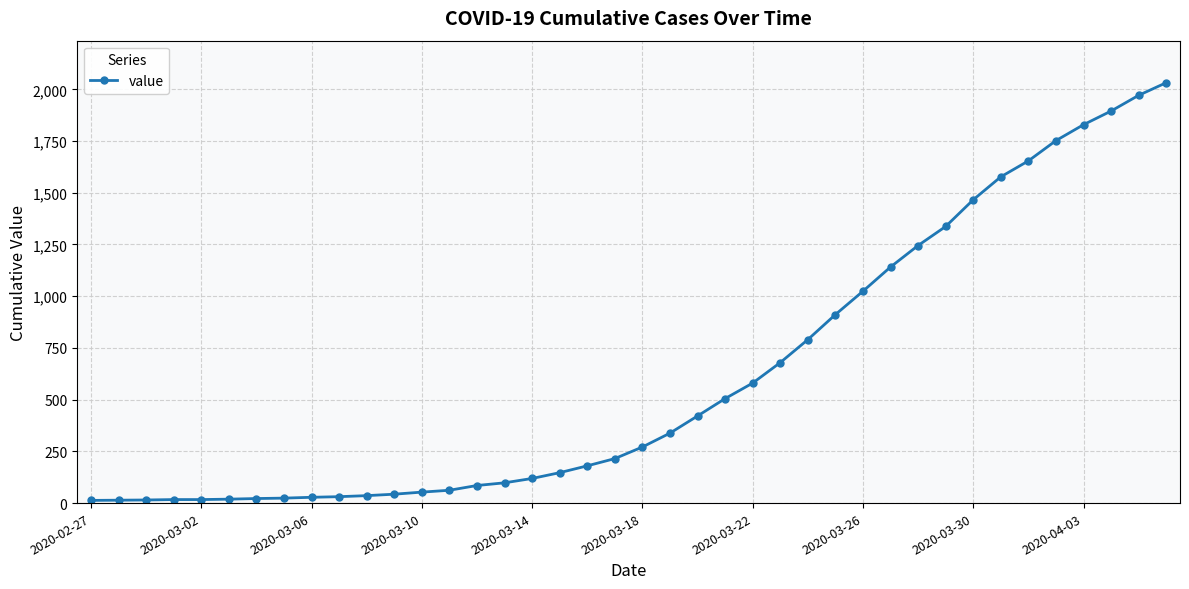

What is the greatest value displayed?

2032